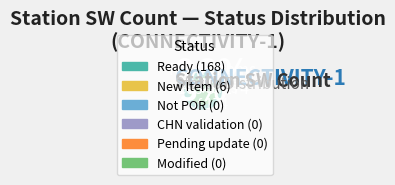

What percentage is NOT represented by Ready?

3.4%